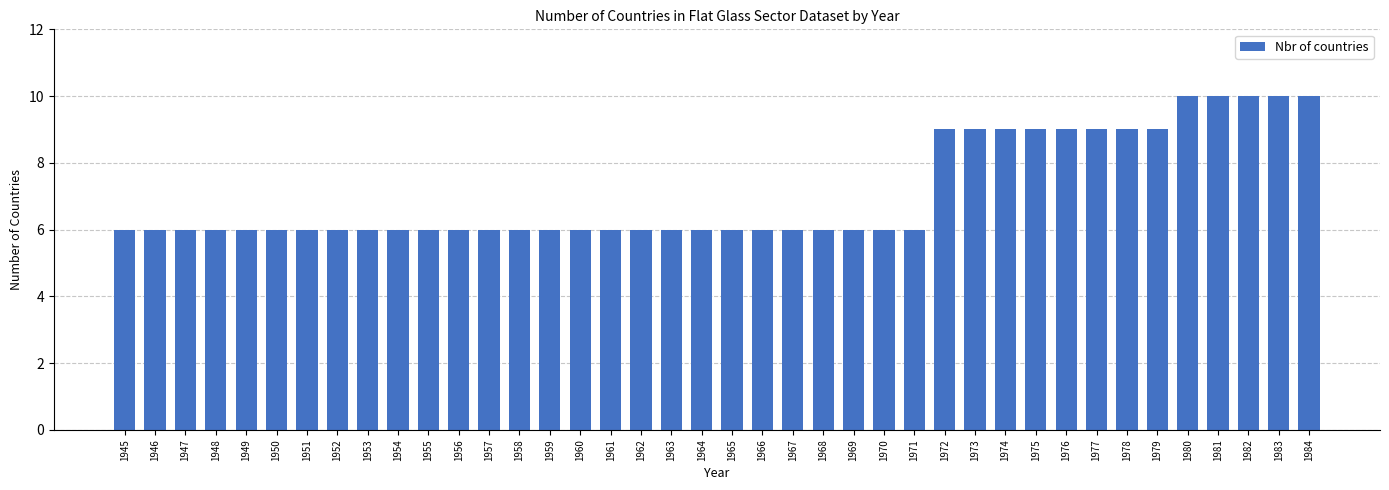

What is the sum of the values at 1952 and 1962?

12